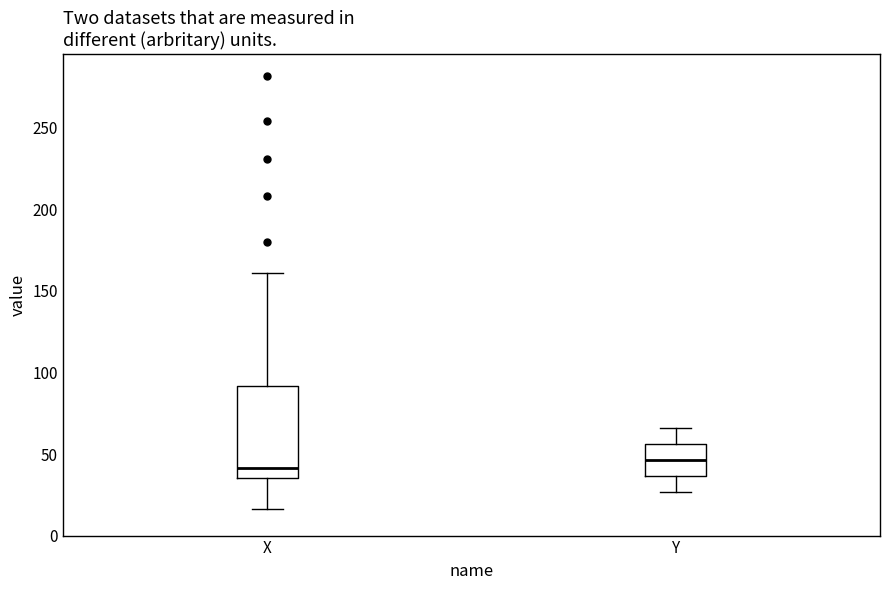

Where is the upper edge of the box for X on the y-axis? The values are not printed on the chart, so give them approximately, as read against the axis.

90